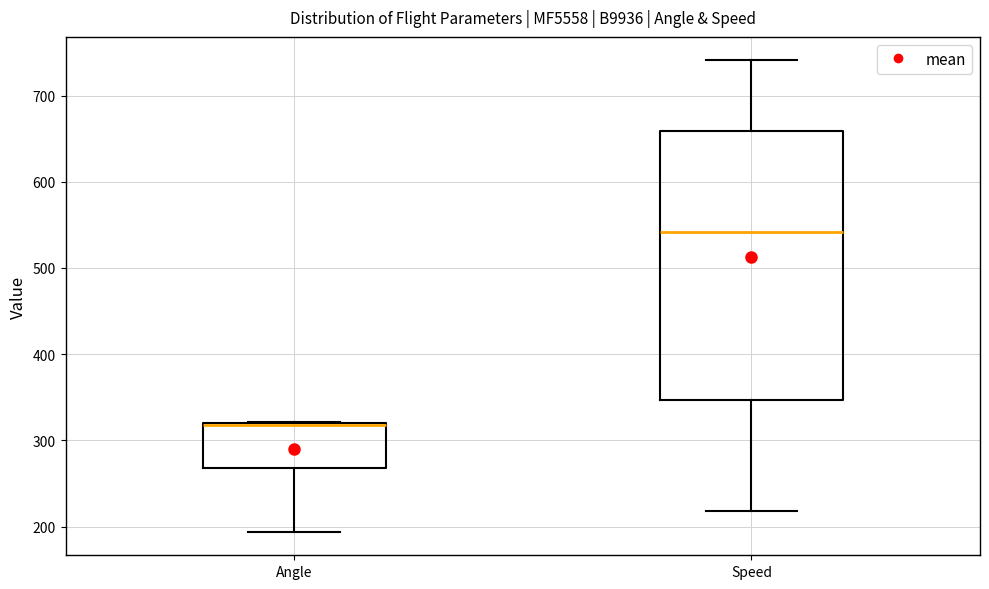

Where does the median line of the box for Speed sit on the y-axis? The values are not printed on the chart, so give them approximately, as read against the axis.

540